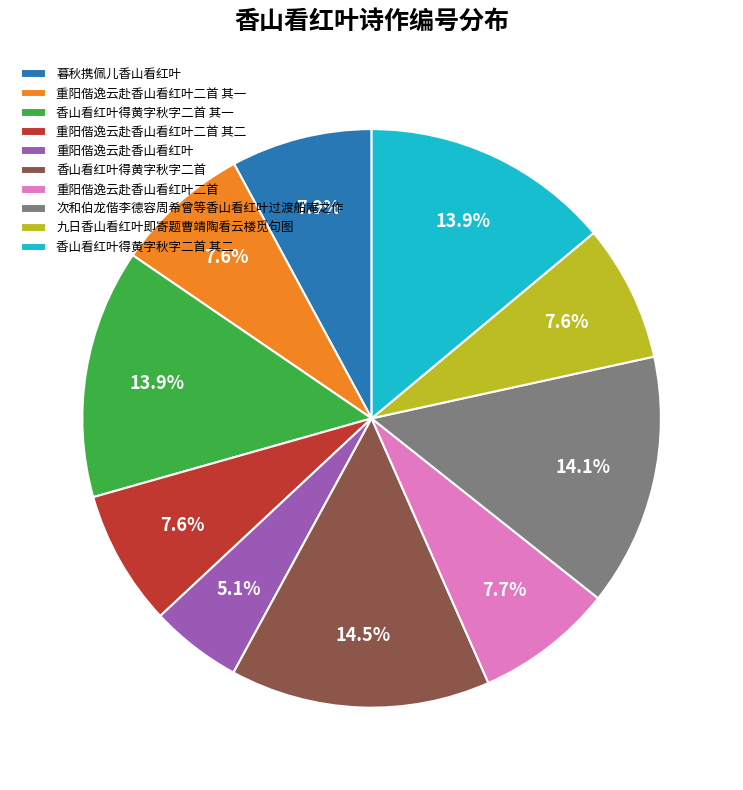

What is the ratio of the value at 九日香山看红叶即寄题曹靖陶看云楼觅句图 to the value at 香山看红叶得黄字秋字二首 其二?

0.5